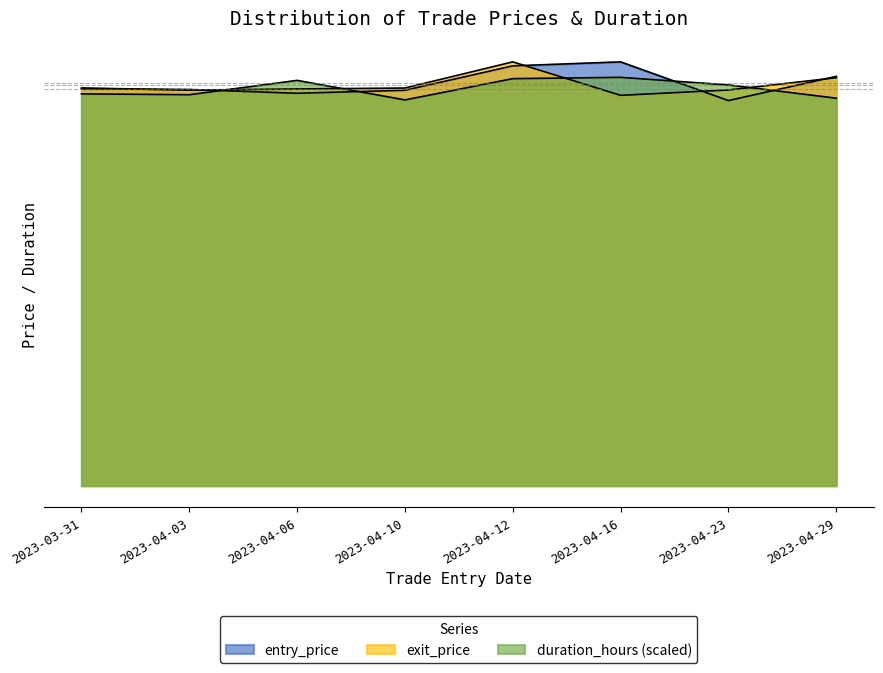

Which series has the largest total across all categories?

entry_price